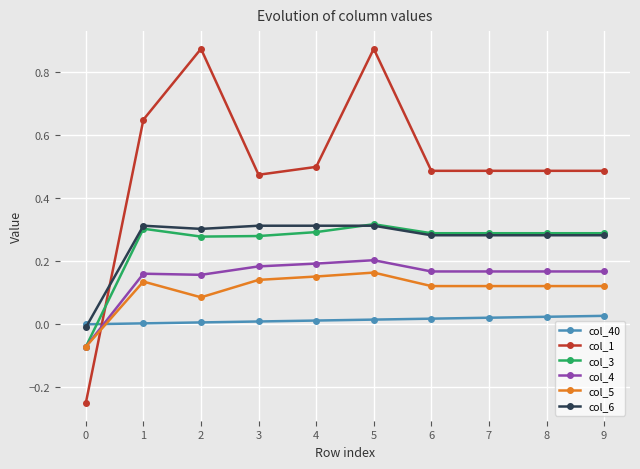

What is the total value across all series at 3?

1.4